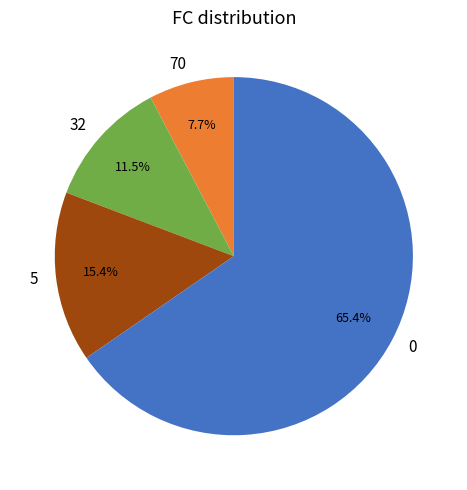

What is the majority slice?

0